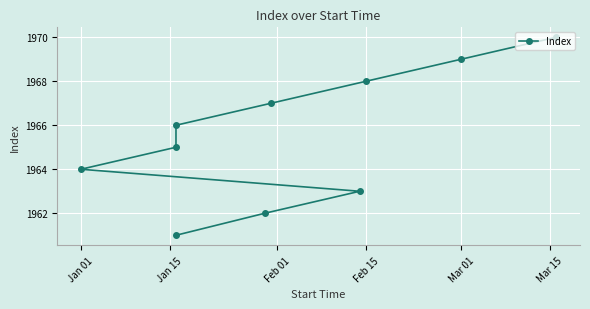

Reading left to right, what are all the values shown in this chart?

1961	1962	1963	1964	1965	1966	1967	1968	1969	1970